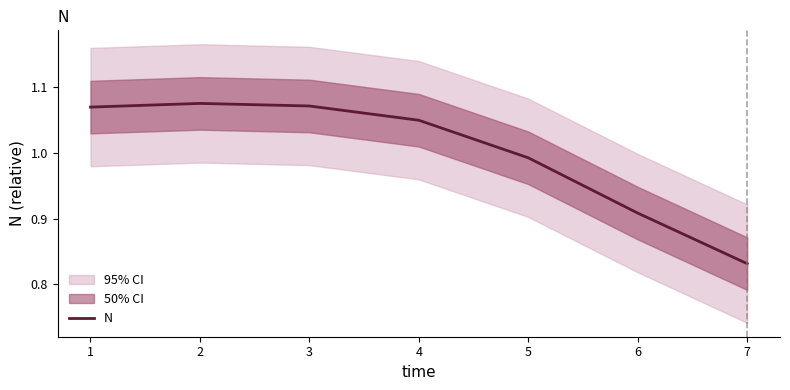

What is the change in value from 3 to 7?

-0.2